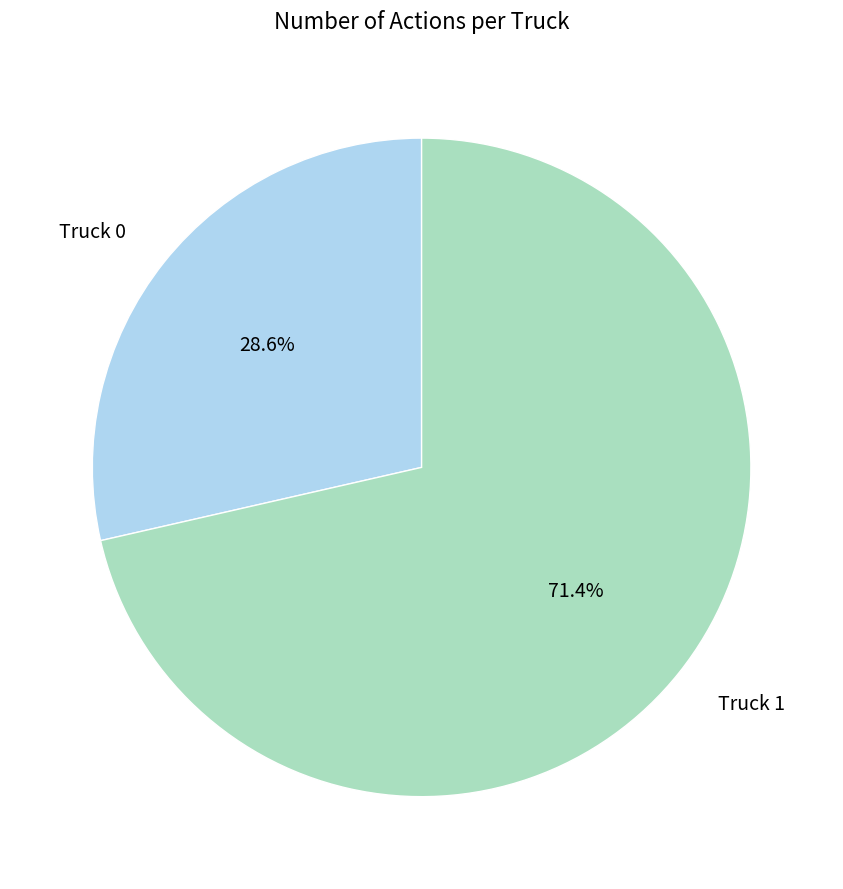

How many segments does this pie chart have?

2